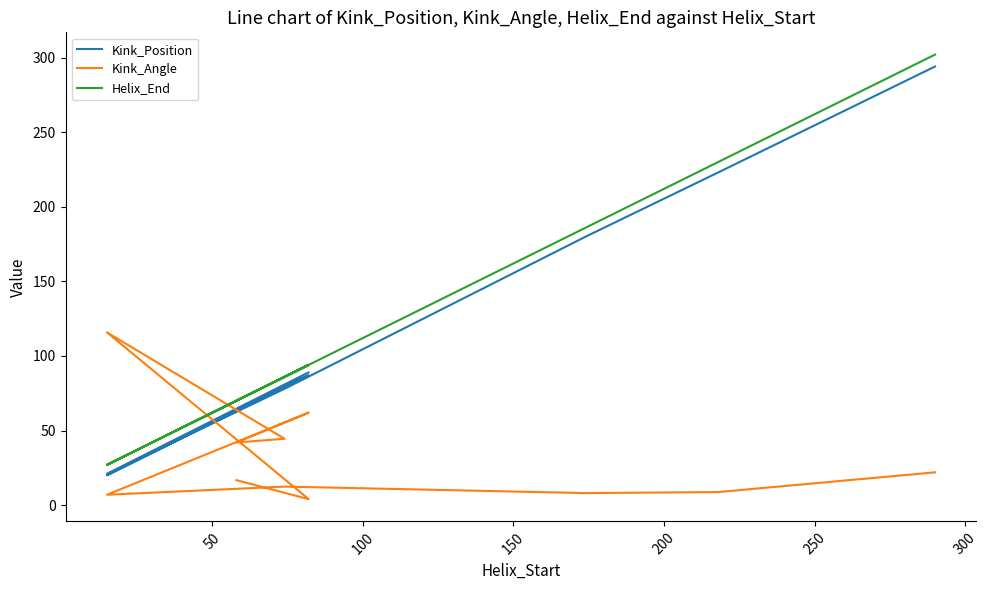

True or false: Helix_End and Kink_Position intersect in this chart.

False